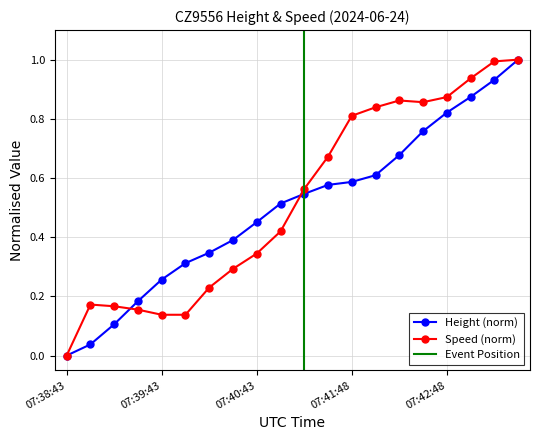

Does the chart have visible grid lines?

Yes